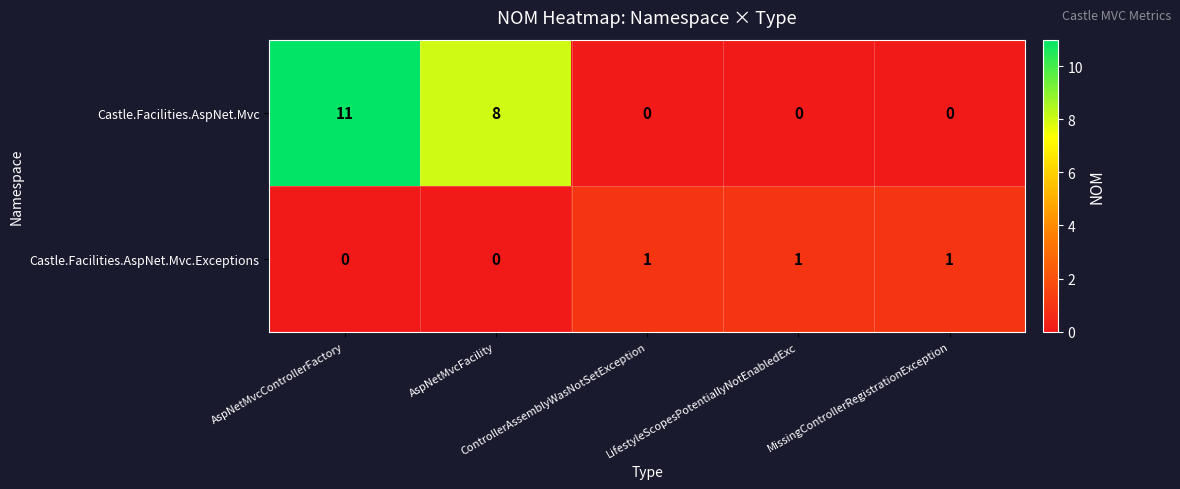

What is the total value across all series at LifestyleScopesPotentiallyNotEnabledExc?

1